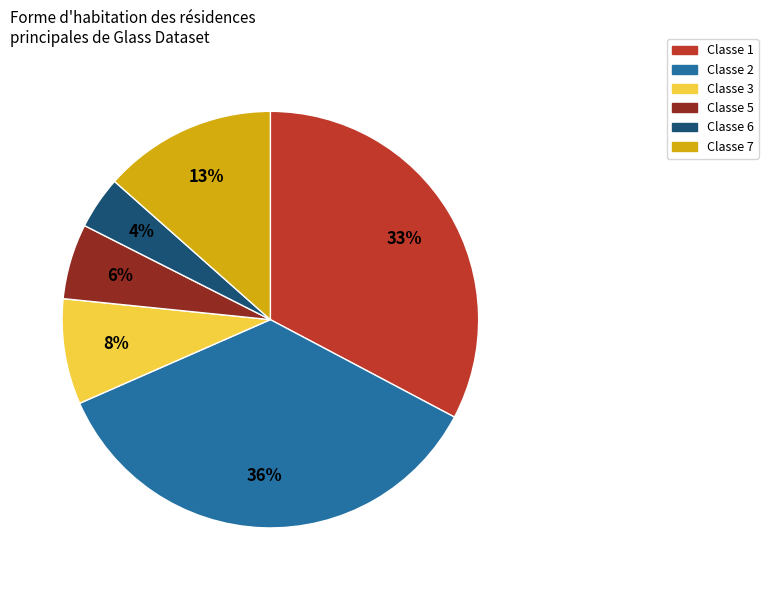

To the nearest percent, what is the average slice percentage?

17%